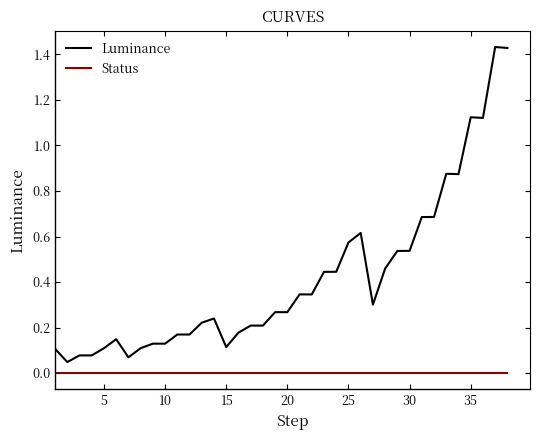

True or false: Status and Luminance intersect in this chart.

False